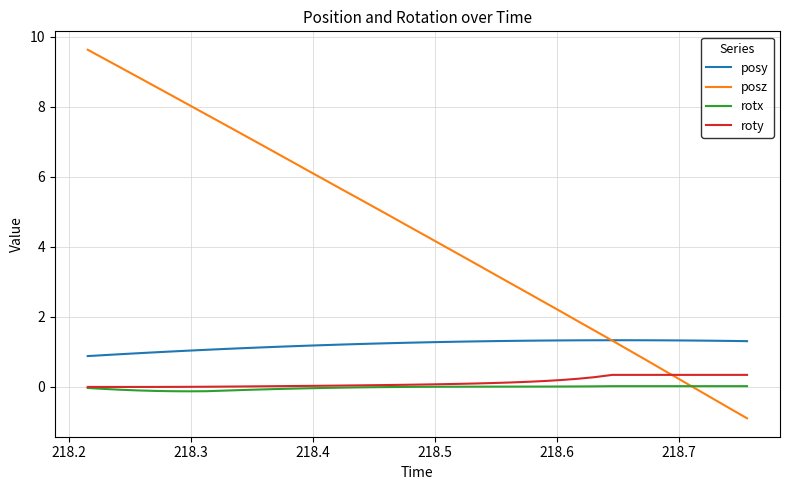

True or false: roty and posz intersect in this chart.

True